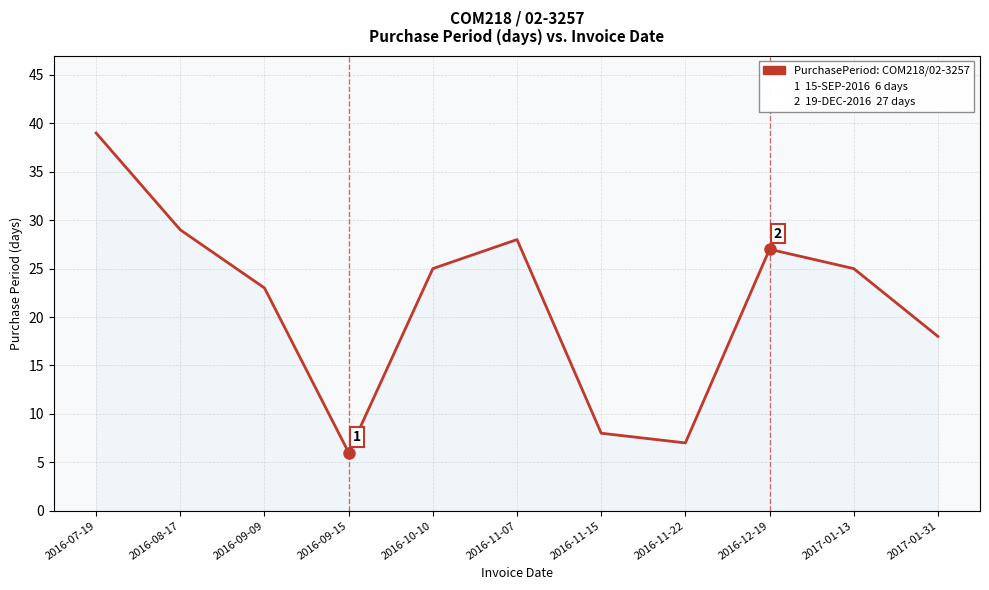

Between 2016-12-19 and 2016-11-15, which is larger?

2016-12-19